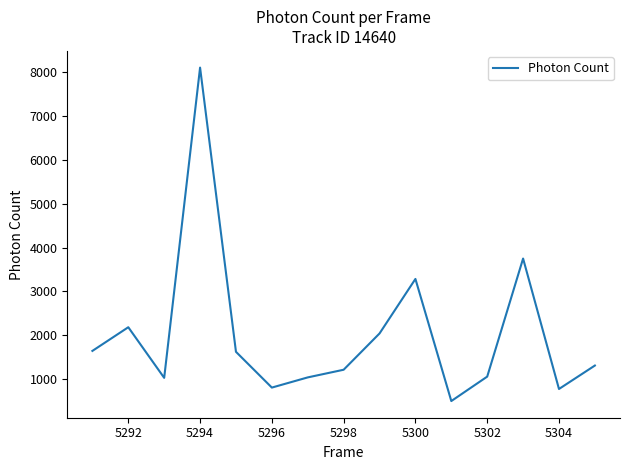

What is the sum of all values?

30400.7